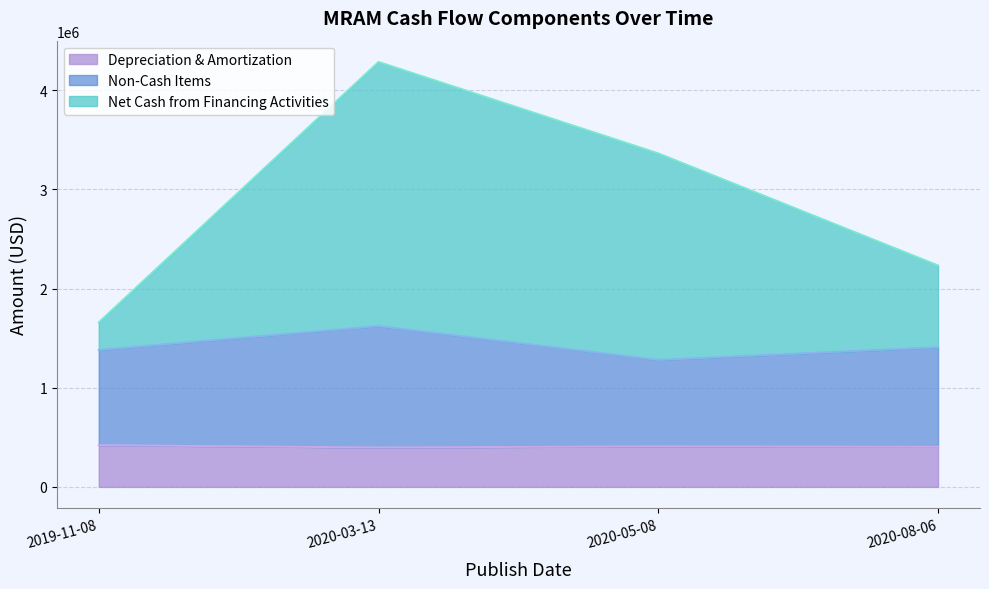

Between 2019-11-08 and 2020-03-13, which is larger?

2019-11-08